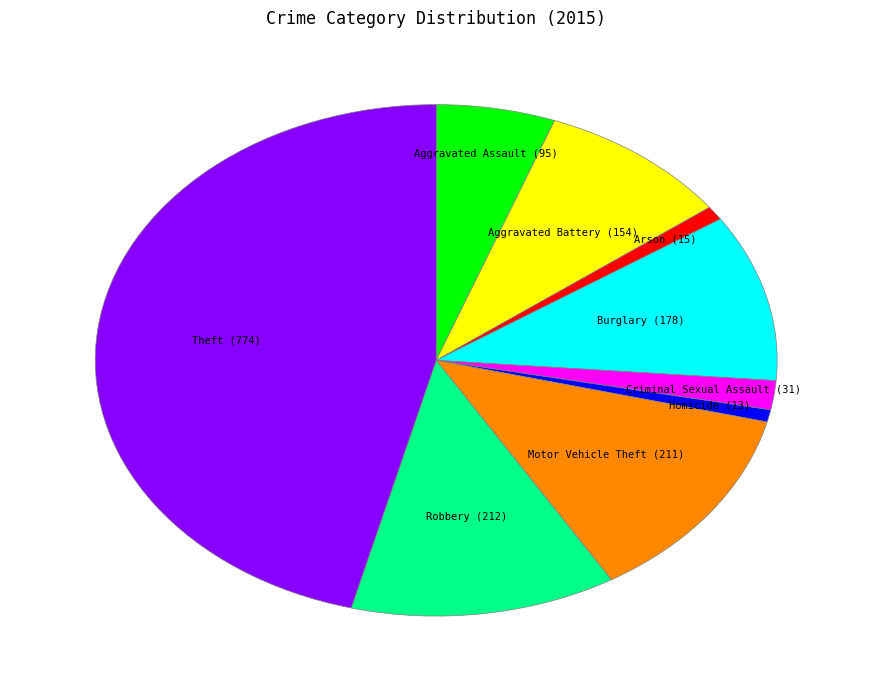

Does Robbery represent more than half of the total?

No